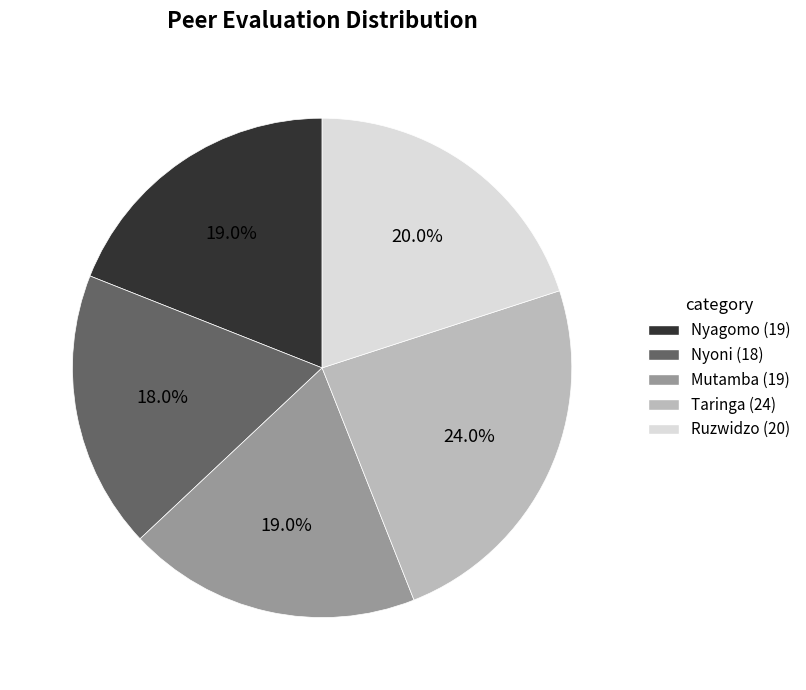

Which slice is the smallest?

Nyoni